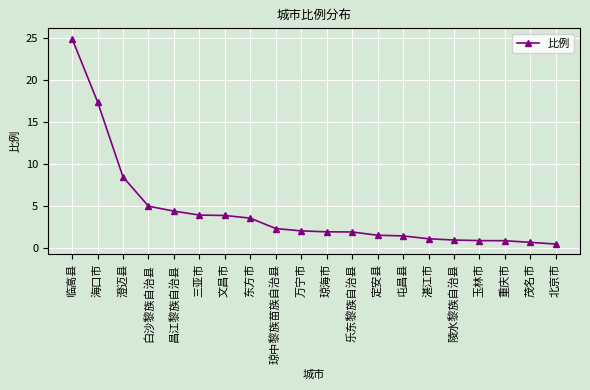

True or false: the data shows 1.9 at 乐东黎族自治县.

True